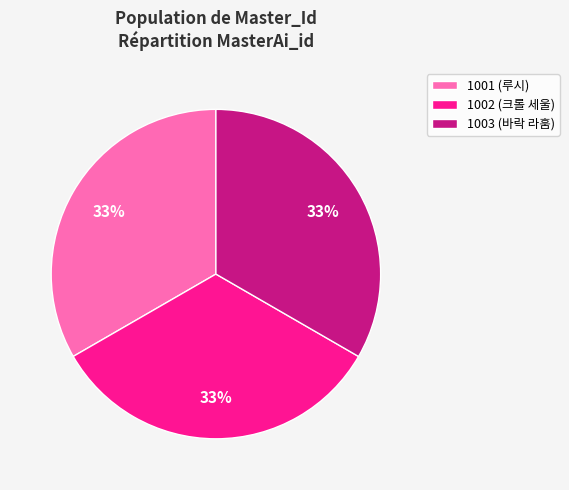

Is the sum of 1002 (크롤 세울) and 1001 (루시) greater than half?

Yes